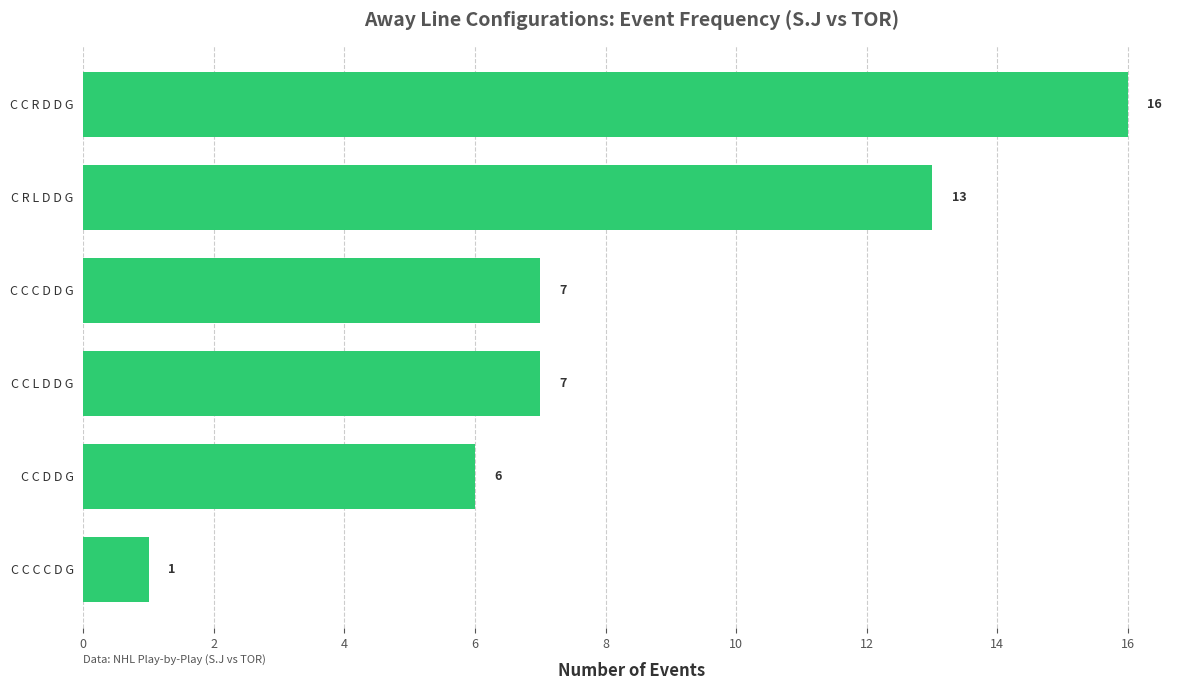

How many distinct data groups are displayed?

1